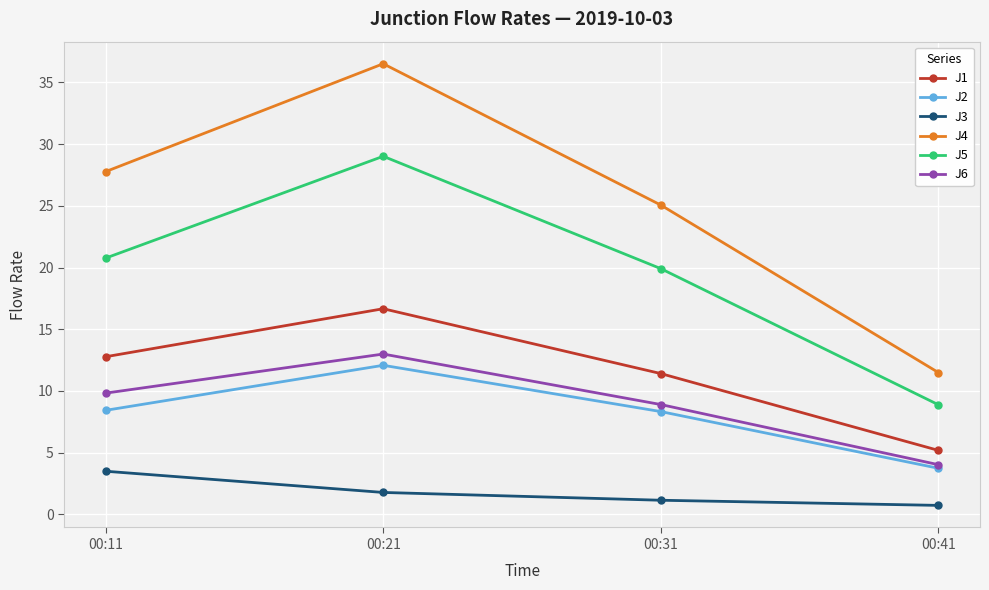

At how many categories does at least one series exceed 17?

3